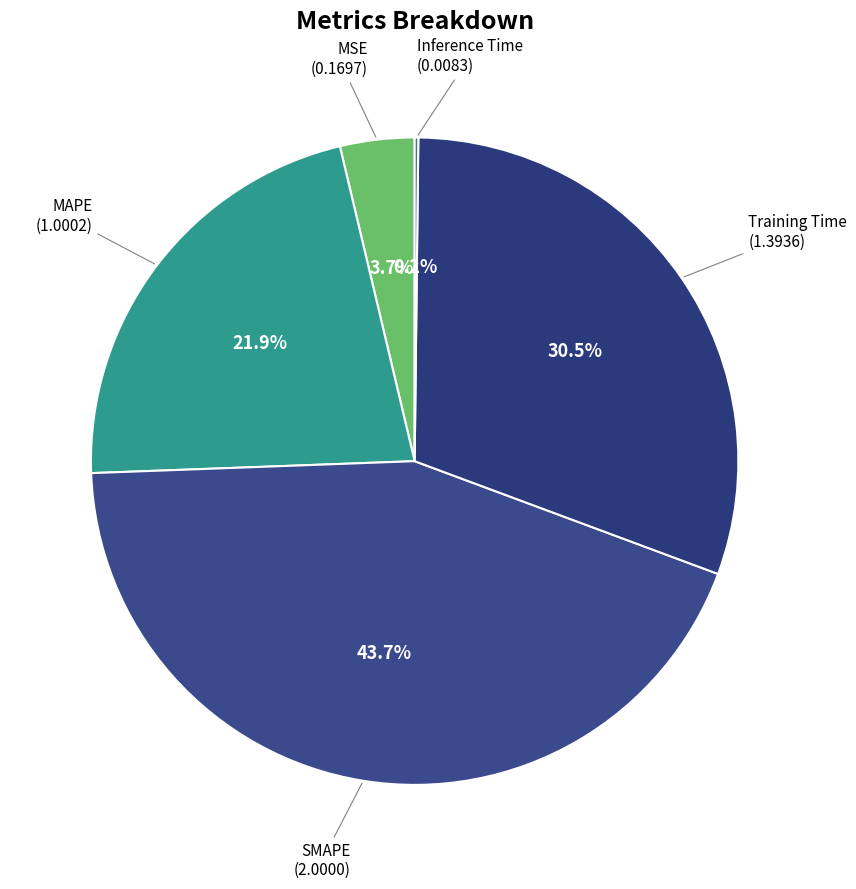

Rank the categories by value from highest to lowest.

SMAPE, Training Time, MAPE, MSE, Inference Time